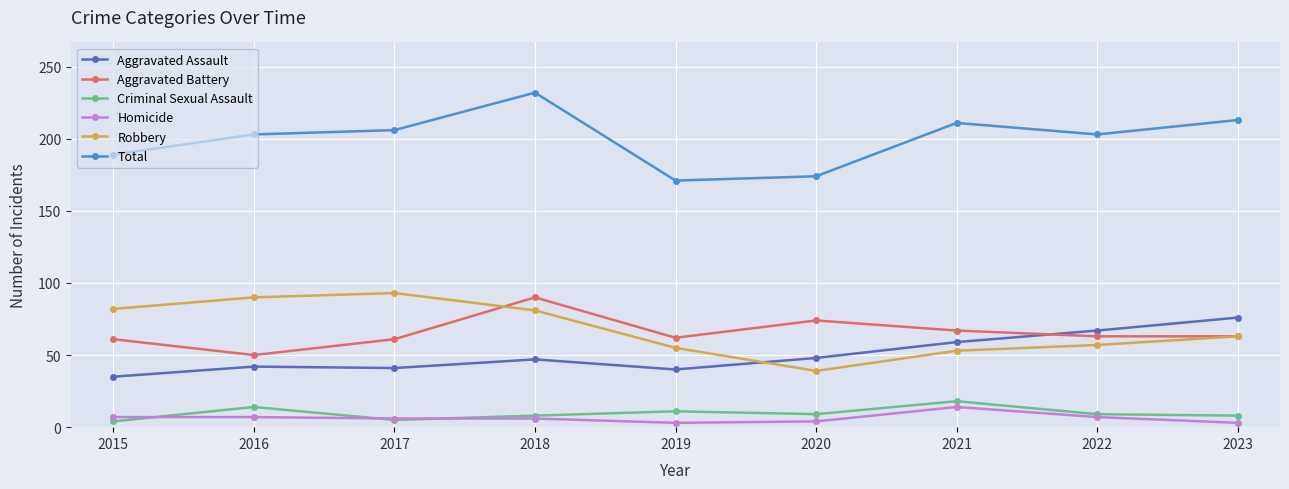

In Total, how many points are higher than both neighbors (excluding endpoints)?

2